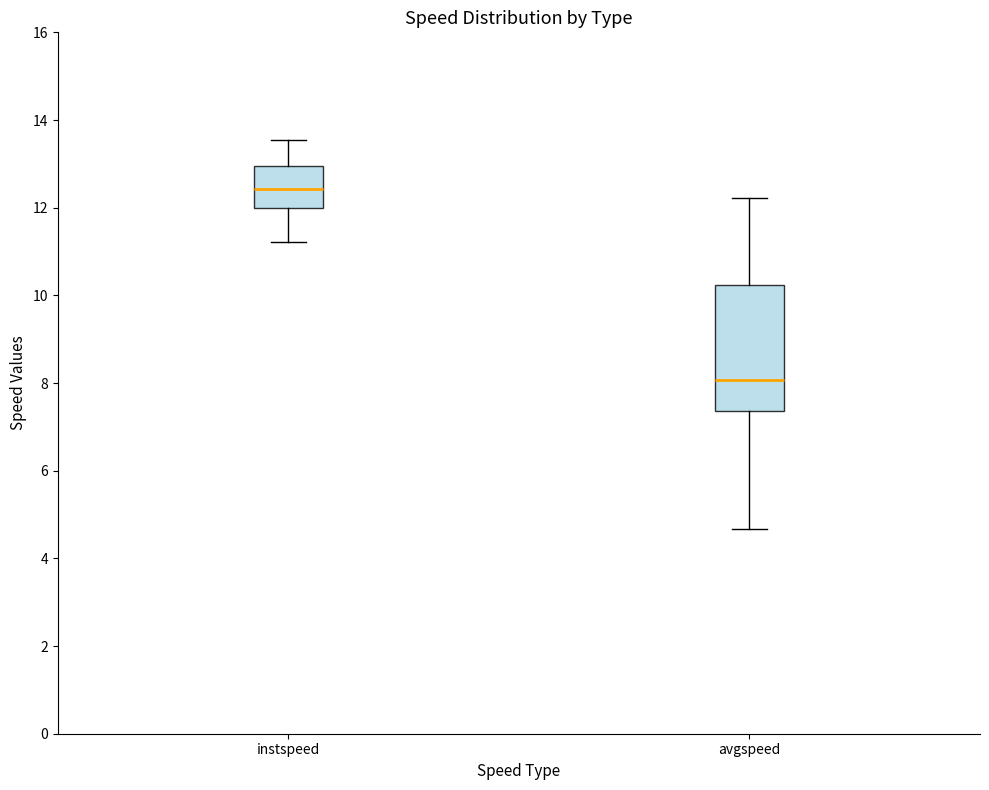

Reading left to right, read every box against the y-axis: the position of its median line, the range the box covers, and the ends of its whiskers. The values are not printed on the chart, so give them approximately, as read against the axis.

instspeed: median 12.4, box 12.0 to 13.0, whiskers 11.2 to 13.6
avgspeed: median 8.0, box 7.4 to 10.2, whiskers 4.6 to 12.2